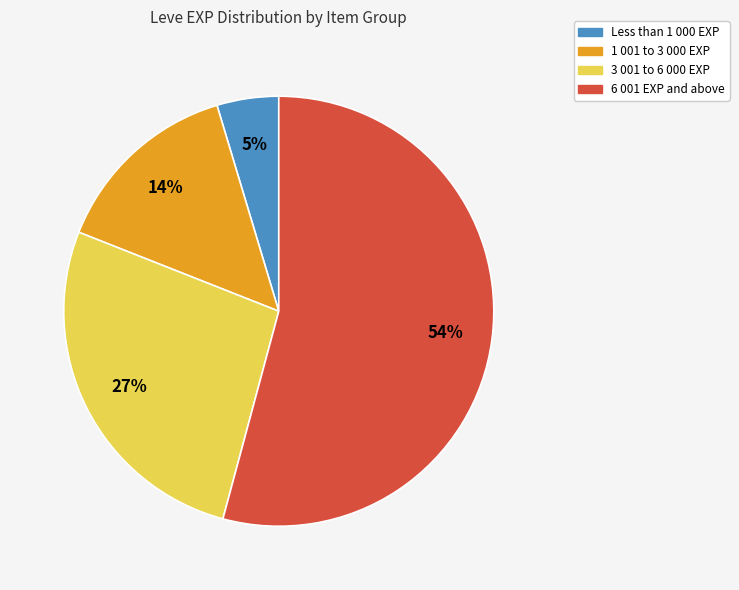

Does any single category account for the majority?

Yes